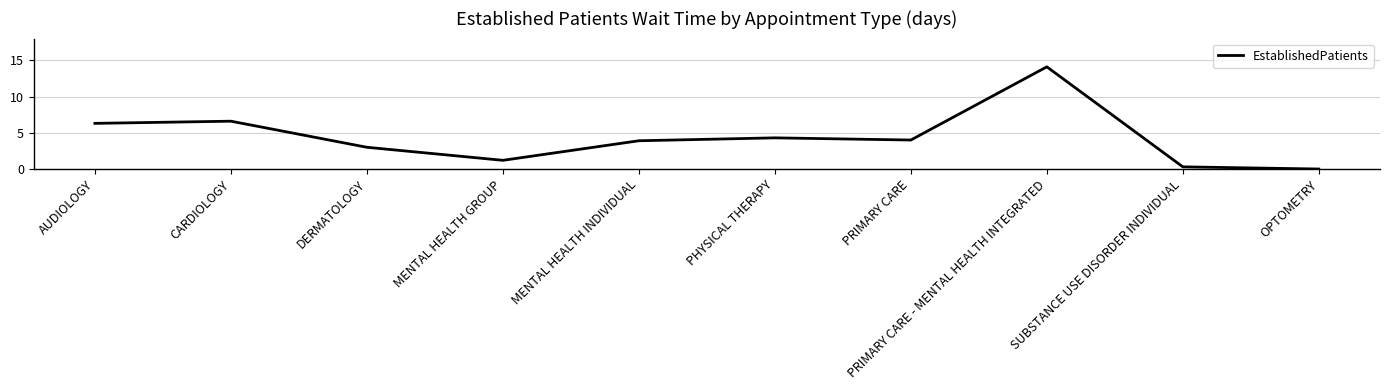

What is the sum of all values?

43.7